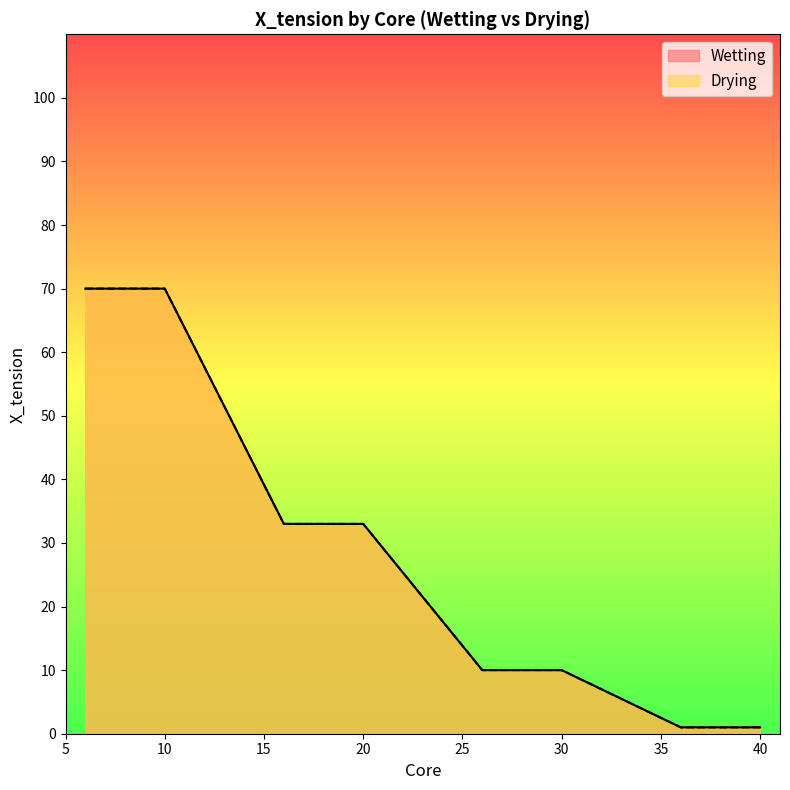

Reading right to left, what are all the values shown in this chart?

Wetting: 1	1	1	1	1	10	10	10	10	10	33	33	33	33	33	70	70	70	70	70
Drying: 1	1	1	1	1	10	10	10	10	10	33	33	33	33	33	70	70	70	70	70